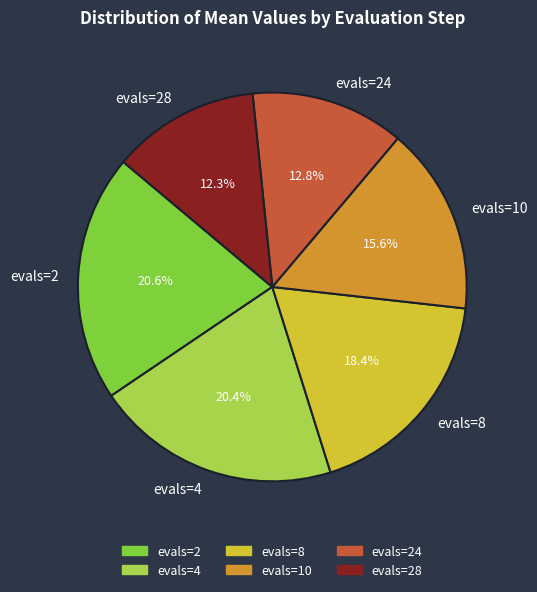

Which has a higher value, evals=2 or evals=8?

evals=2